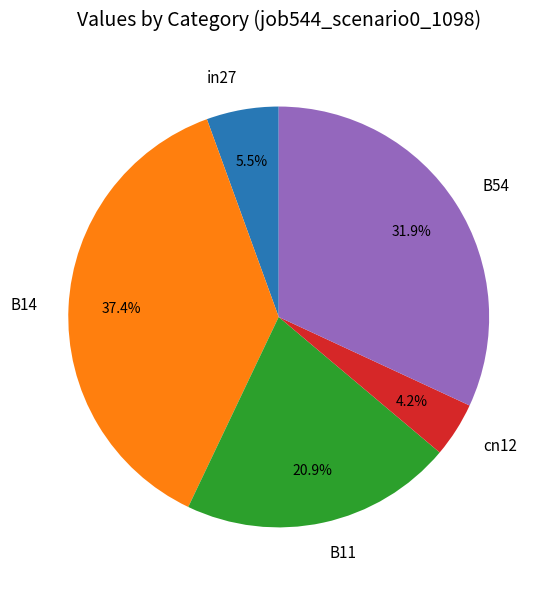

How many slices are in this pie chart?

5